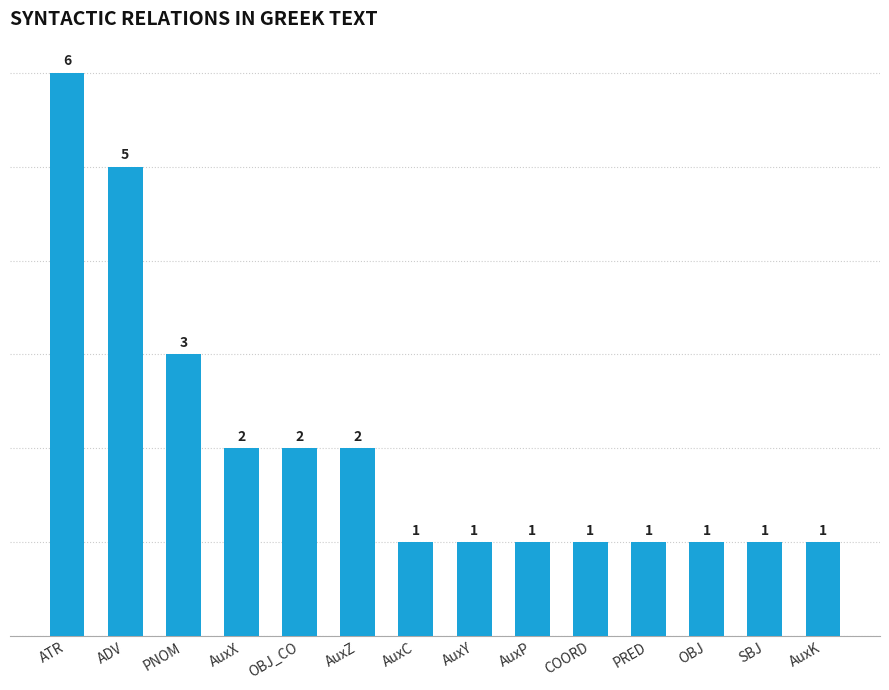

Is it true that the value at SBJ is 1?

True